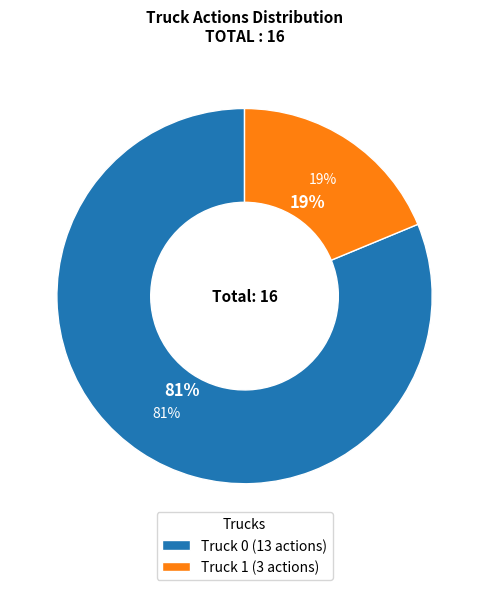

The Truck 0 slice represents 96% of the pie. True or false?

False